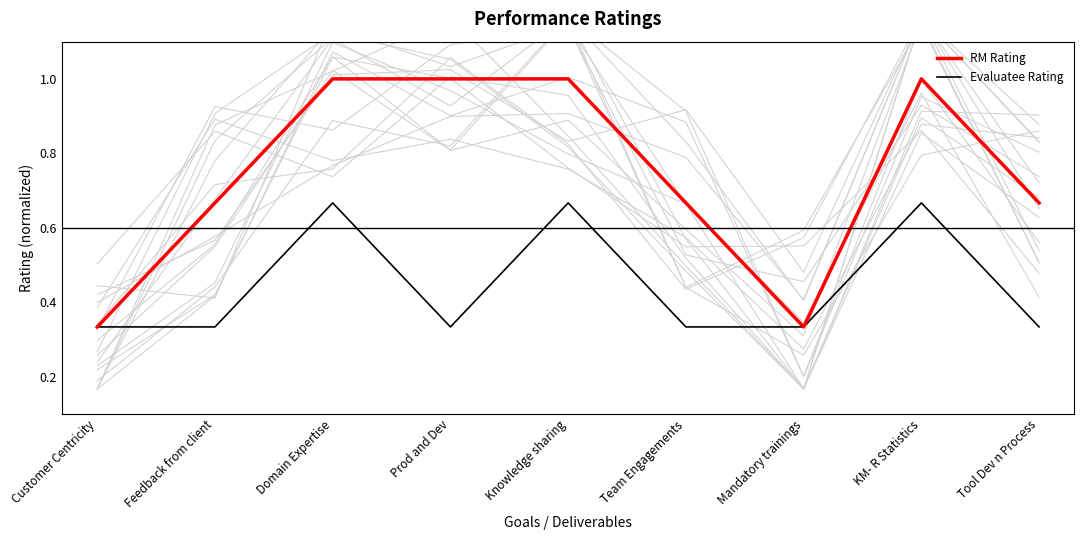

What position from the right is Team Engagements?

4